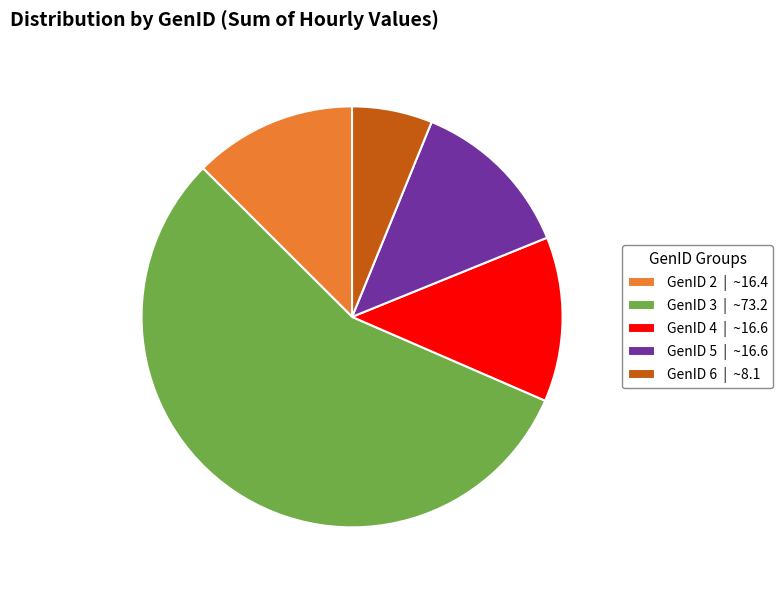

What is the majority slice?

GenID 3 | ~73.2